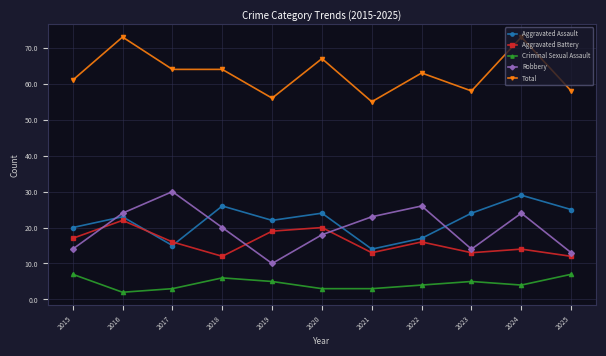

How many categories are shown in the chart?

11